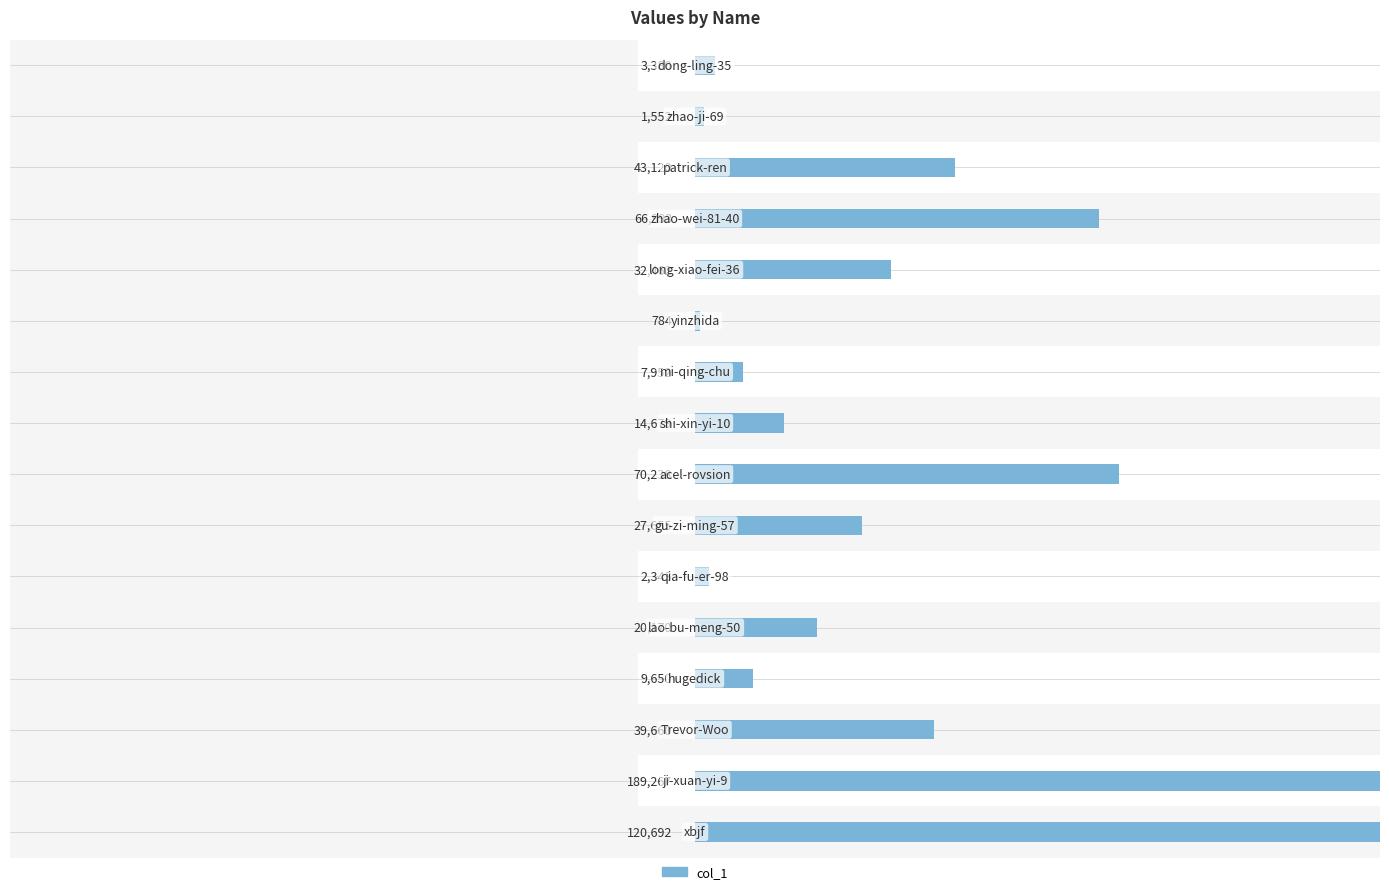

True or false: the data shows 120692 at 15.

True